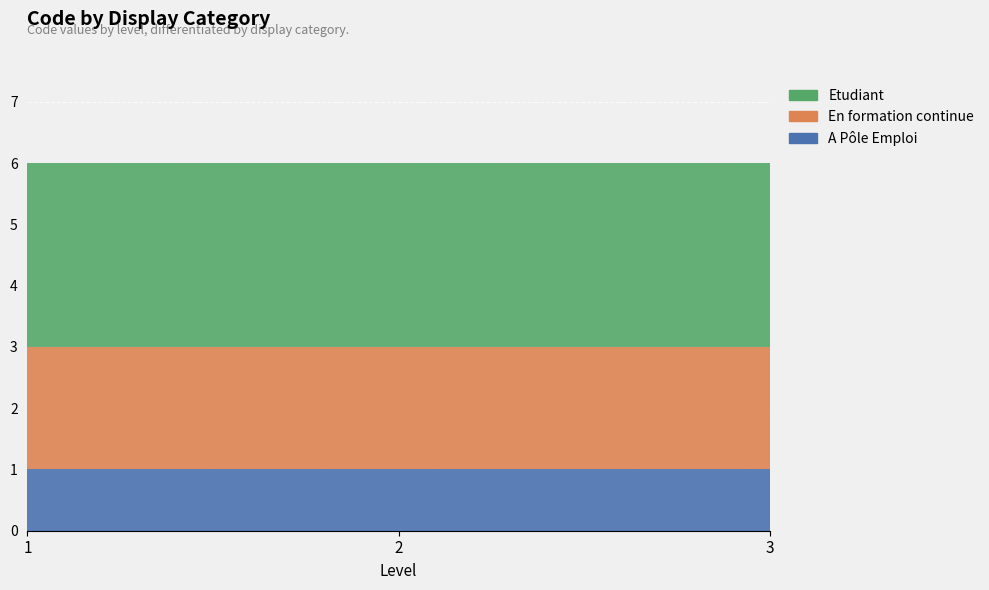

Reading right to left, transcribe all the data shown in this chart.

A Pôle Emploi: 3=1	2=1	1=1
En formation continue: 3=2	2=2	1=2
Etudiant: 3=3	2=3	1=3